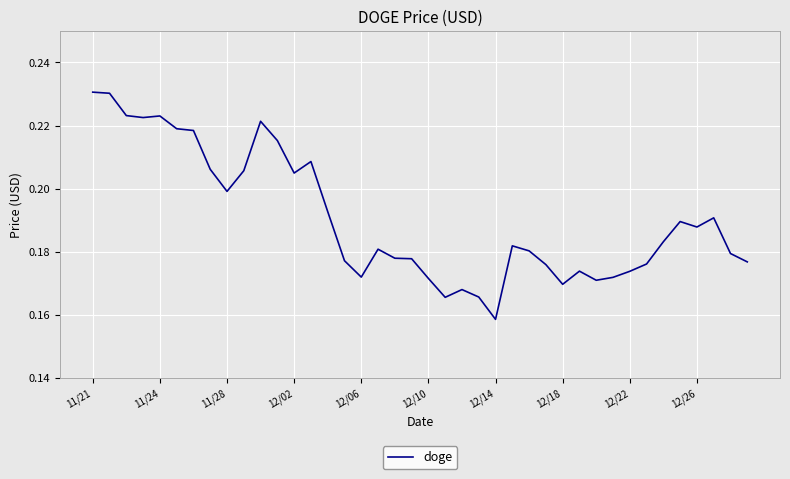

Is this an area chart (filled region under the line)?

No